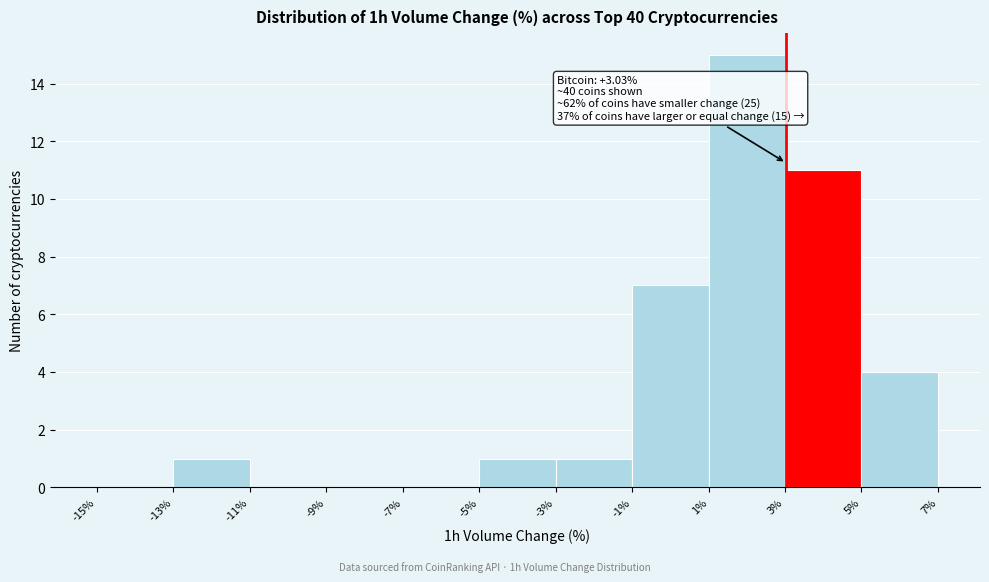

Over which range of the x-axis is the bar tallest?

1% to 3%